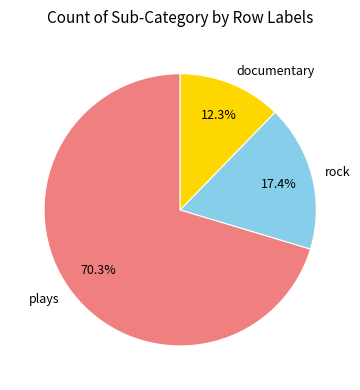

What portion of the pie excludes rock?

82.6%